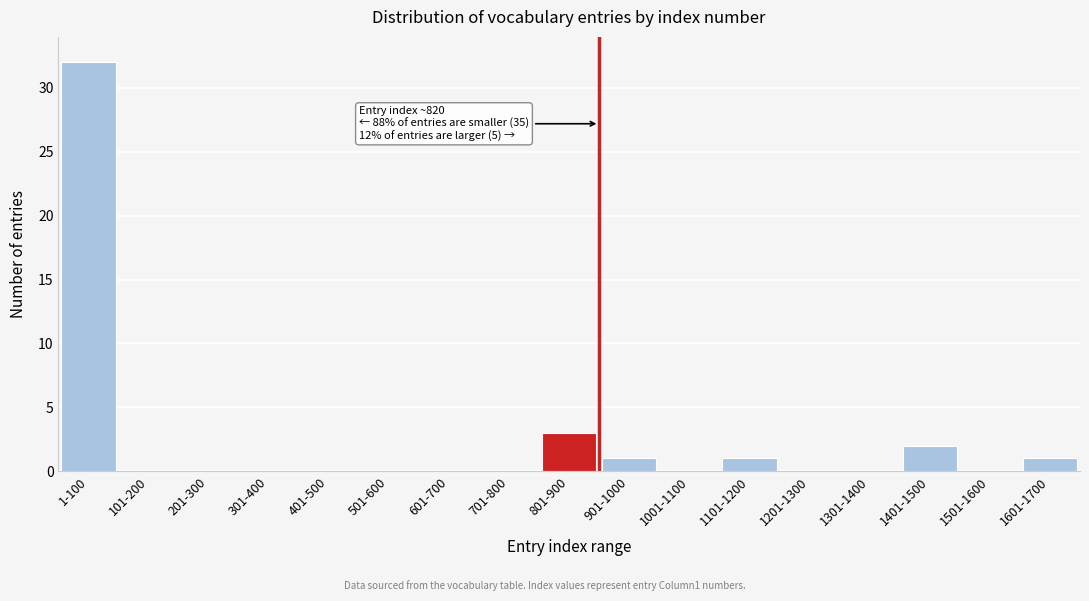

Reading left to right, extract all data points from this chart.

1-100=32	101-200=0	201-300=0	301-400=0	401-500=0	501-600=0	601-700=0	701-800=0	801-900=3	901-1000=1	1001-1100=0	1101-1200=1	1201-1300=0	1301-1400=0	1401-1500=2	1501-1600=0	1601-1700=1